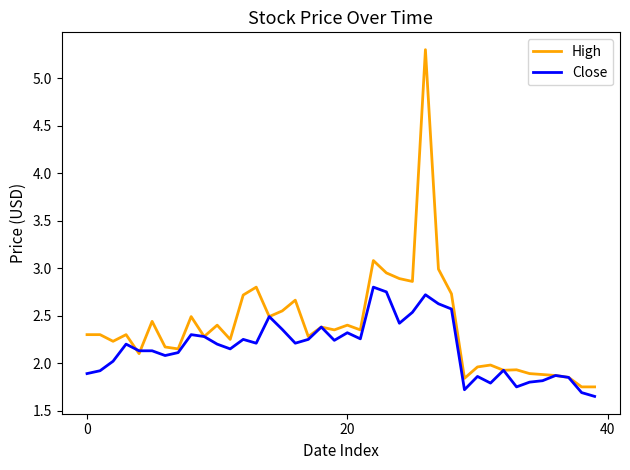

Which series has the largest total across all categories?

High